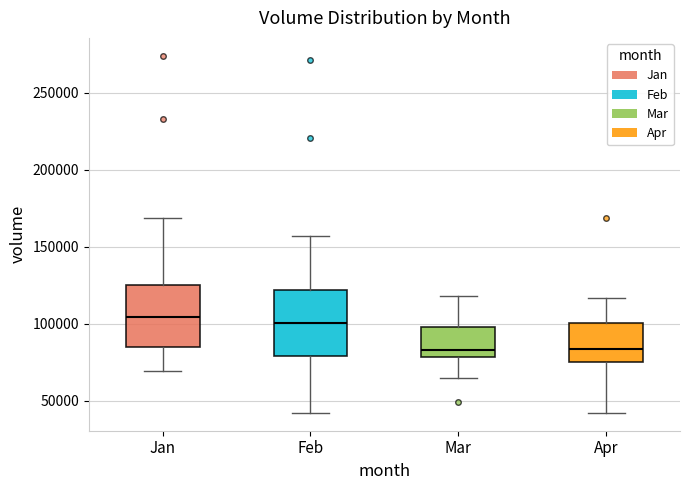

Reading left to right, read every box against the y-axis: the position of its median line, the range the box covers, and the ends of its whiskers. The values are not printed on the chart, so give them approximately, as read against the axis.

Jan: median 105000, box 85000 to 125000, whiskers 70000 to 170000
Feb: median 100000, box 80000 to 120000, whiskers 40000 to 155000
Mar: median 85000, box 80000 to 100000, whiskers 65000 to 120000
Apr: median 85000, box 75000 to 100000, whiskers 40000 to 115000